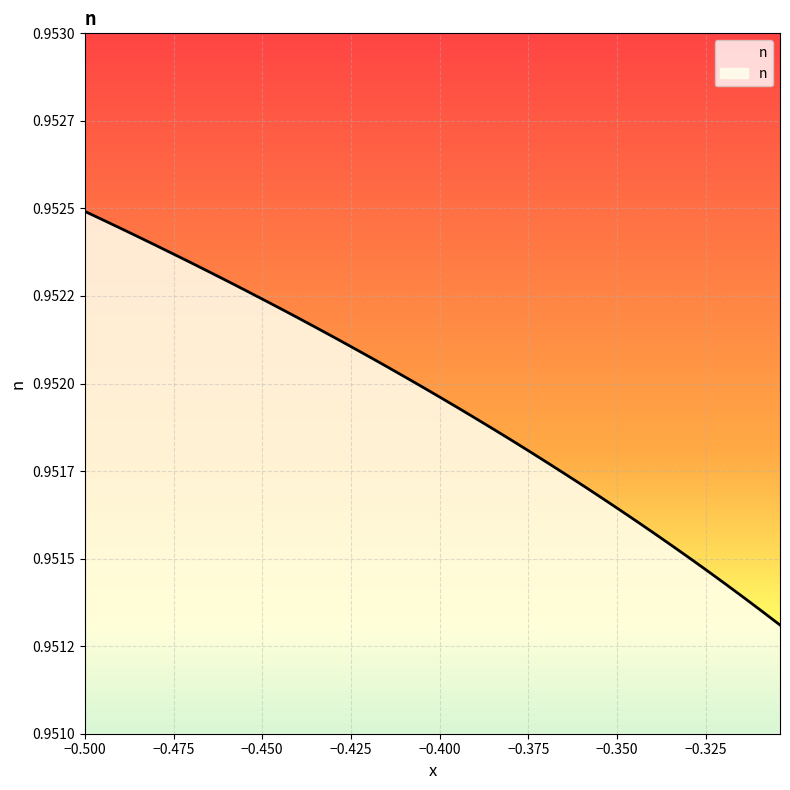

Does the chart have visible grid lines?

Yes